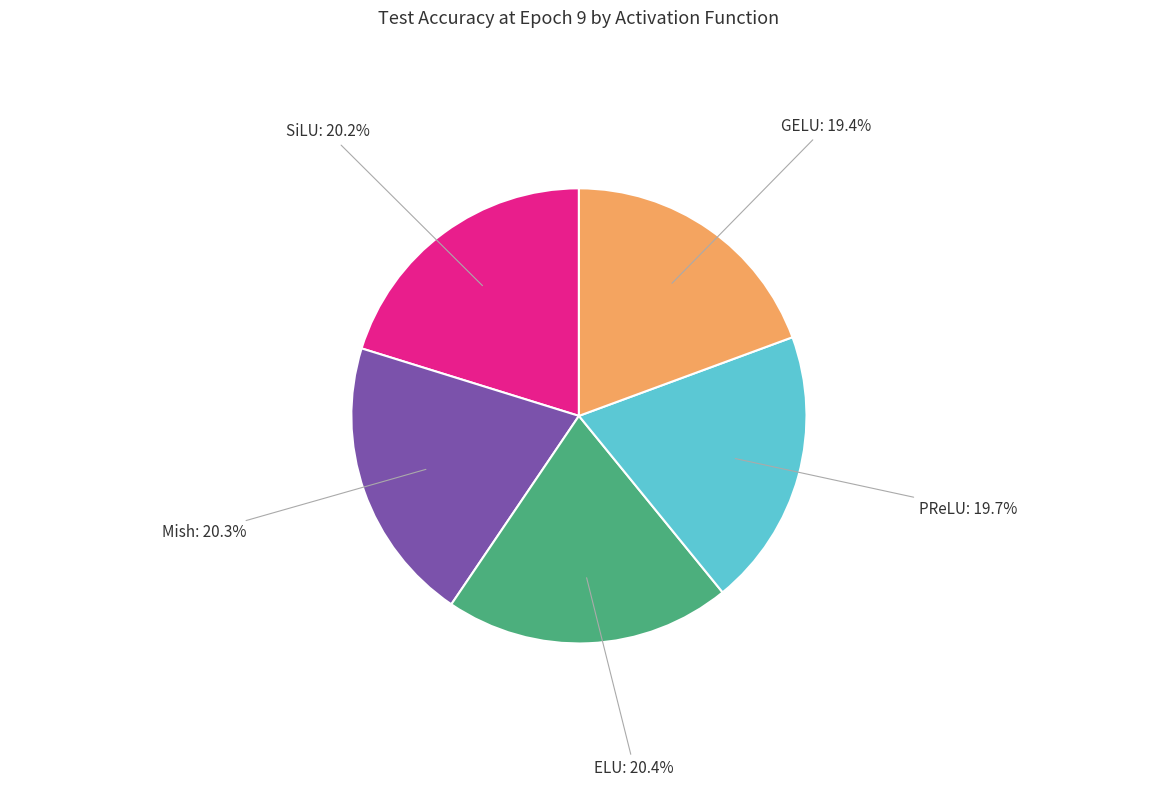

Does any single category account for the majority?

No